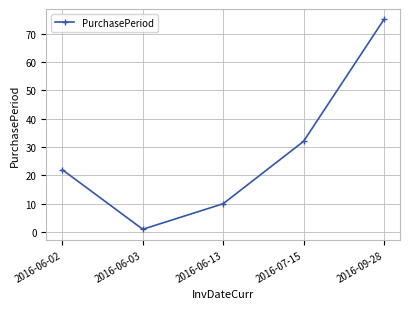

Is it true that the value at 2016-07-15 is 32?

True